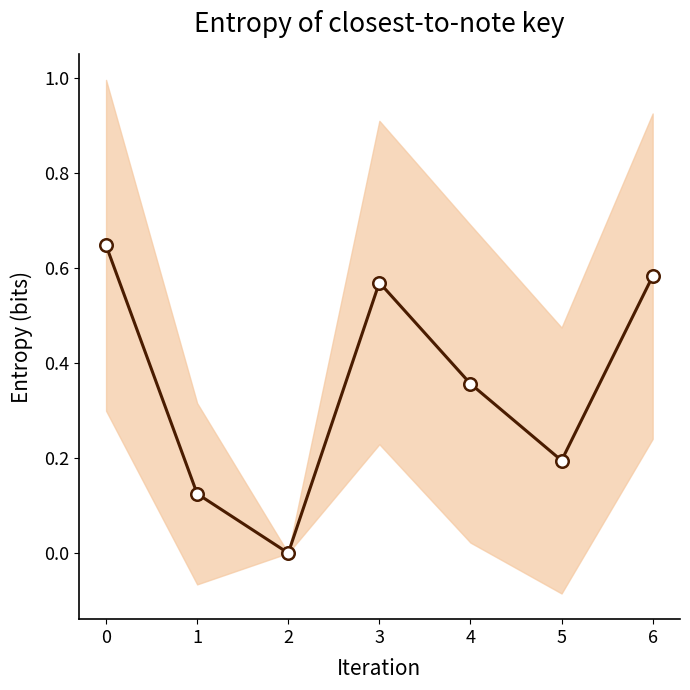

What is the difference between the maximum and minimum values?

0.6